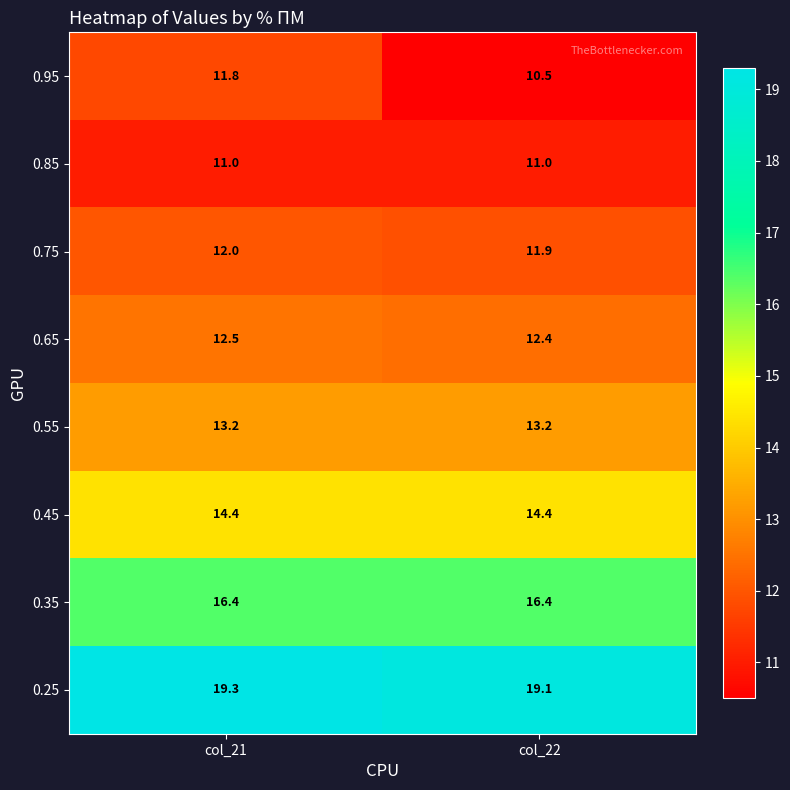

What is the greatest value displayed?

19.3